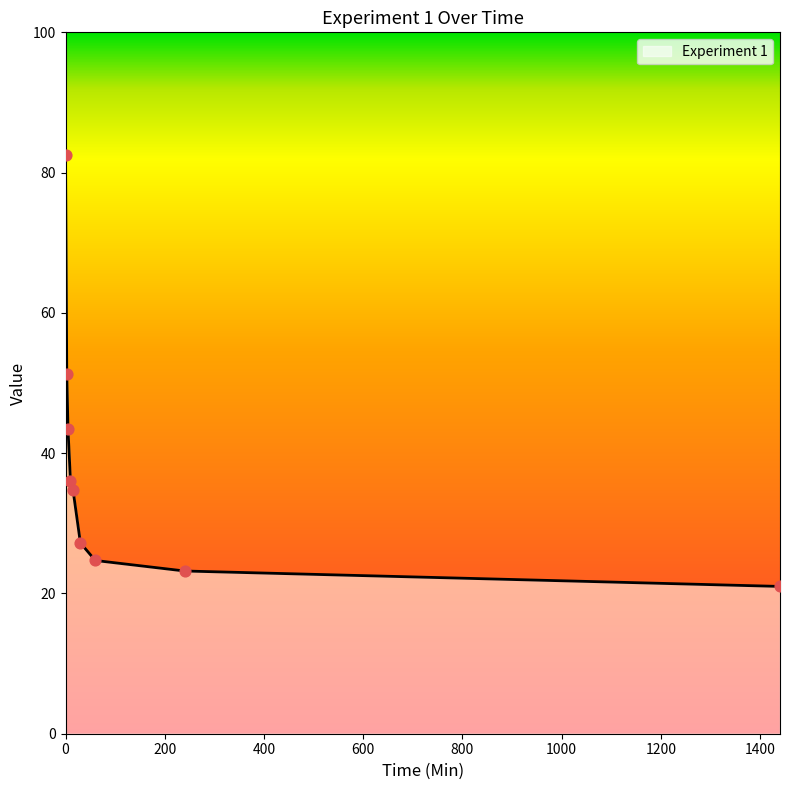

What is the difference between the maximum and minimum values?

61.5